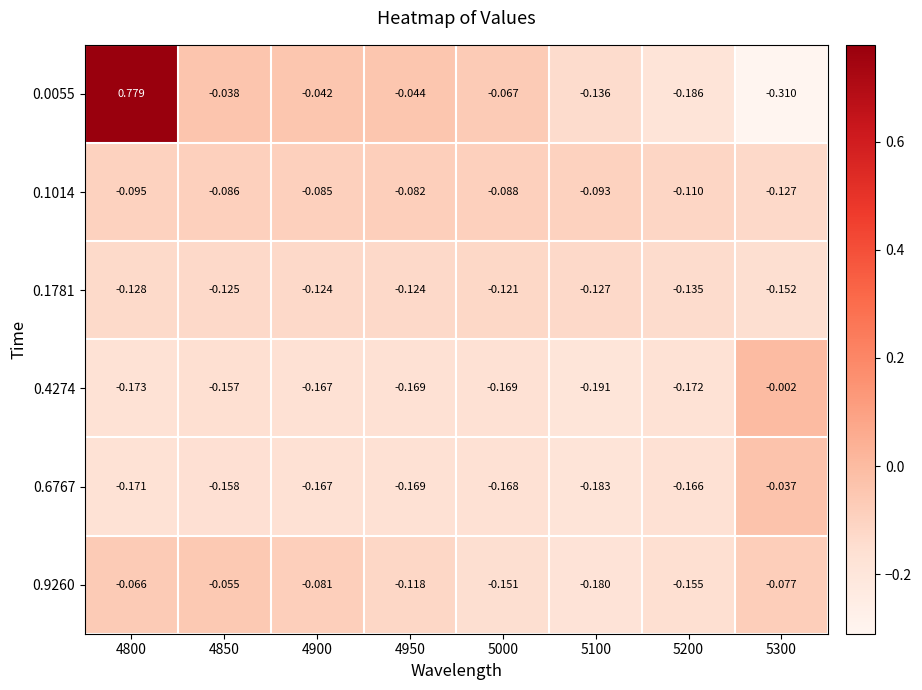

Is the value of 0.4274 at 5100 greater than the value of 0.0055 at 5000?

No